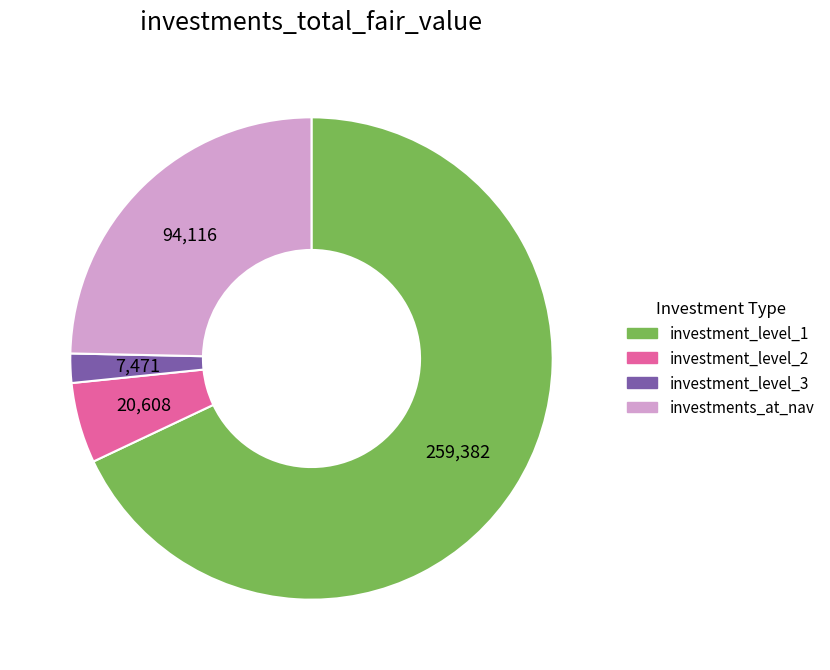

How many slices are in this pie chart?

4